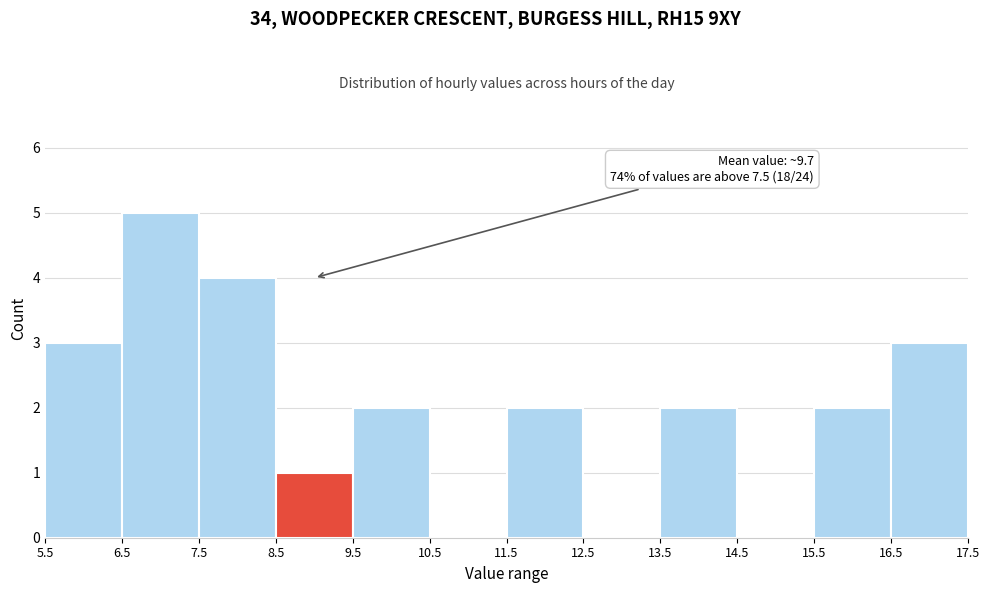

Over which range of the x-axis is the bar tallest?

6.5 to 7.5